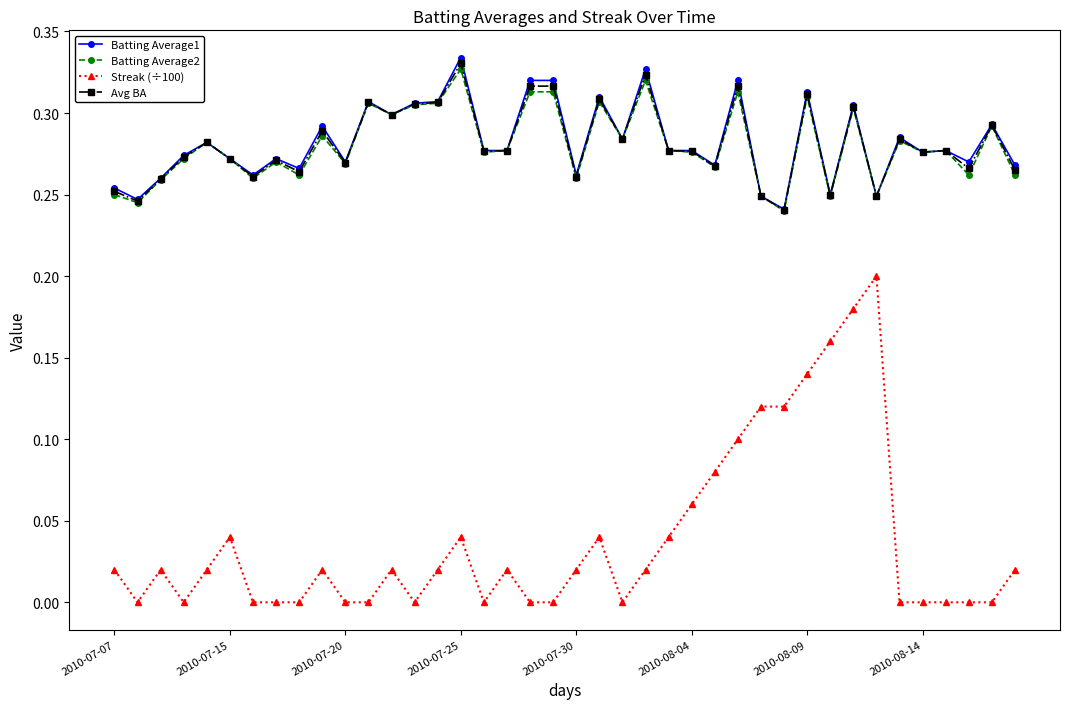

True or false: Batting Average2 and Streak (÷100) cross at least once.

False